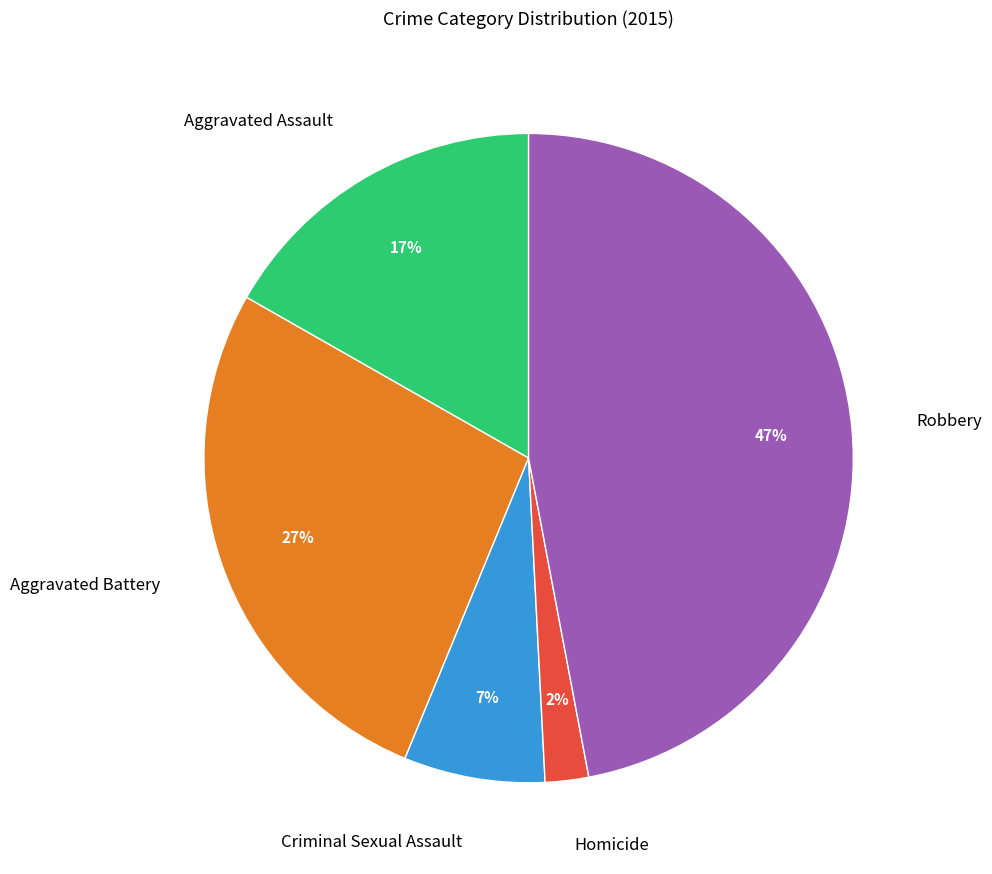

True or false: Aggravated Battery accounts for 27% of the total.

True